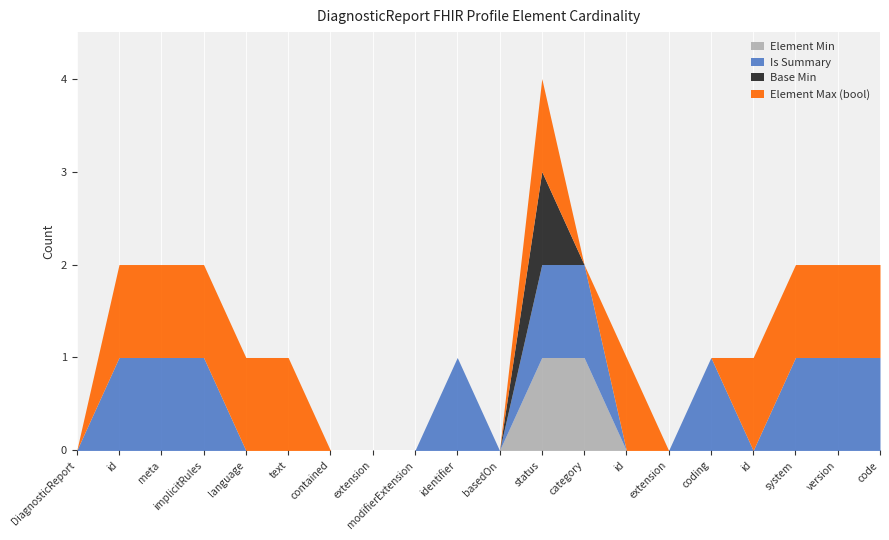

True or false: Max (numeric) has more than 0 interior local peaks.

False